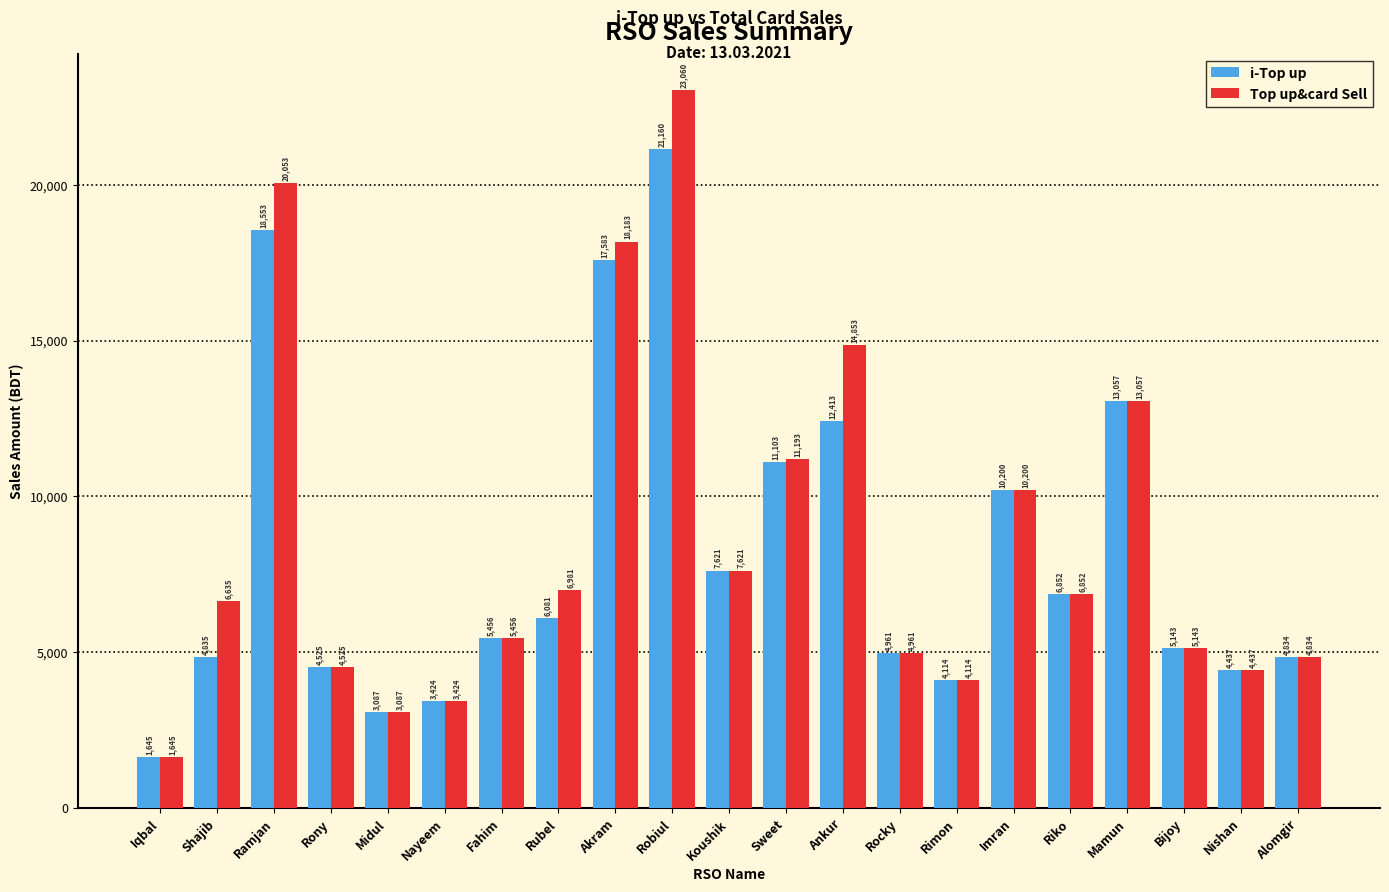

What is the difference between the second highest and minimum values in the i-Top up series?

16908